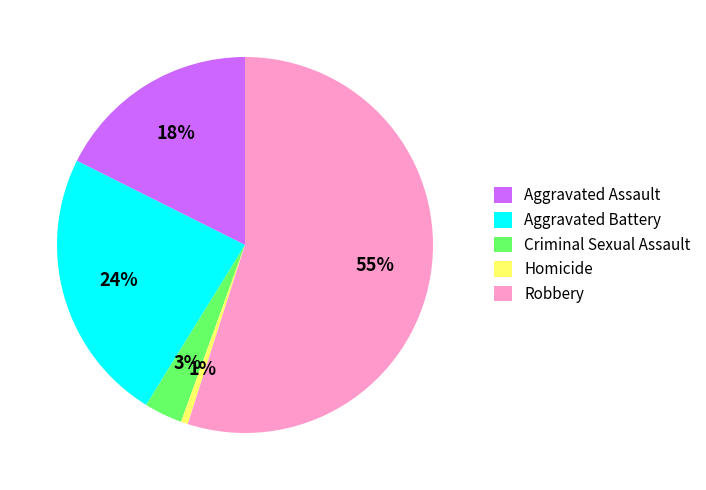

To the nearest percent, what is the difference between the Robbery and Aggravated Battery slice percentages?

31%